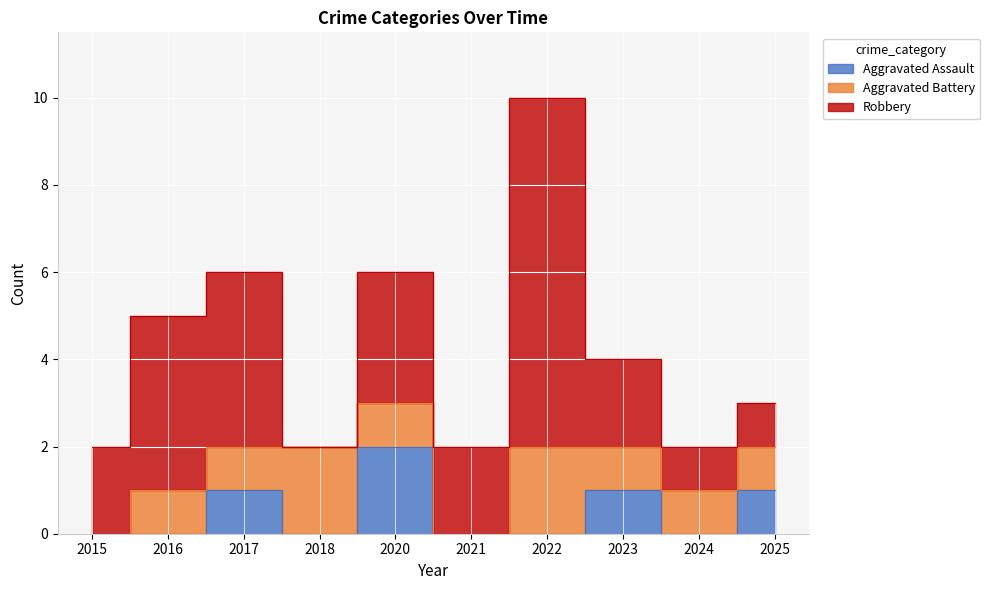

List the labels in order of Aggravated Assault value, largest first.

2020, 2017, 2023, 2025, 2015, 2016, 2018, 2021, 2022, 2024